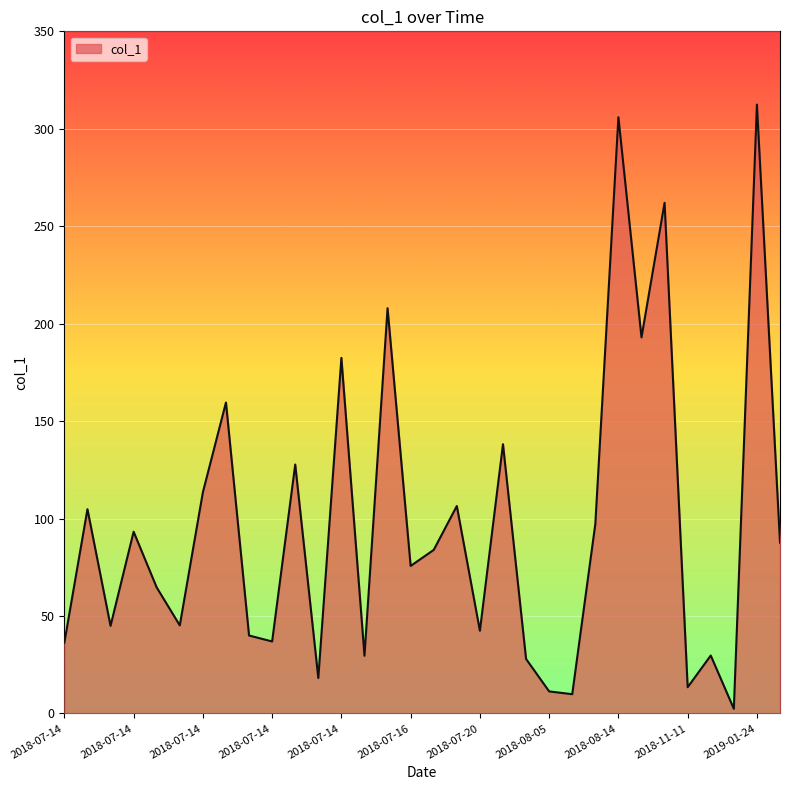

What is the greatest value displayed?

312.4